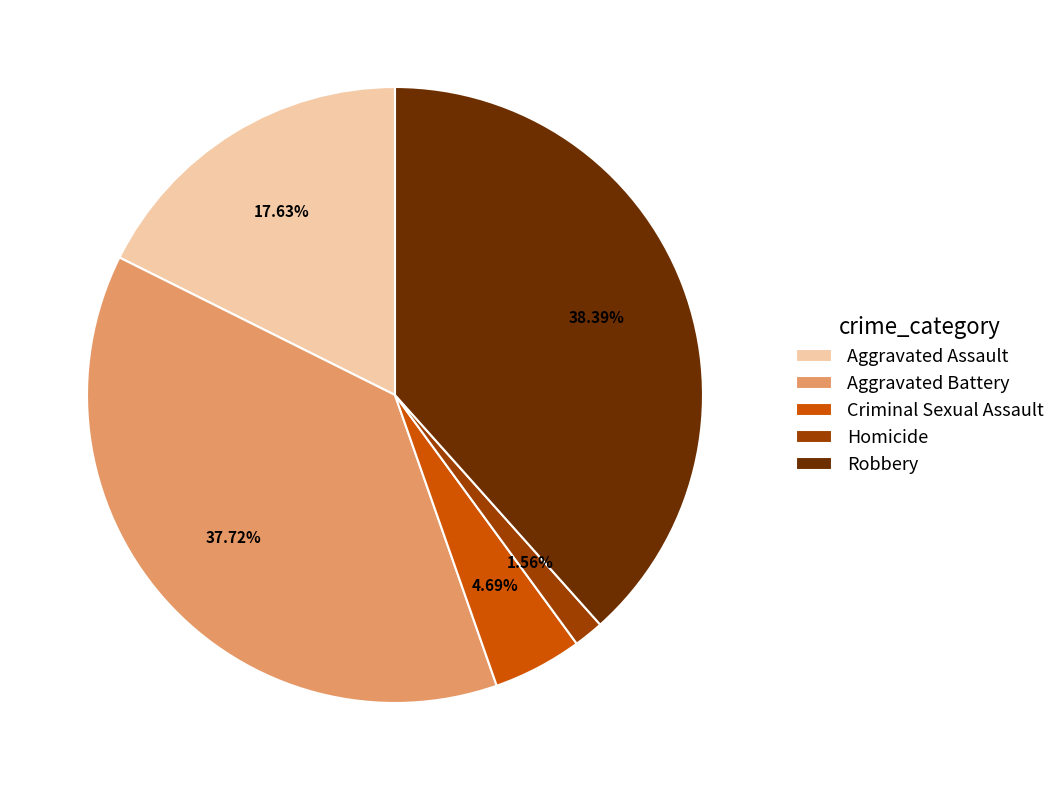

To the nearest percent, what percentage of the pie is Robbery?

38%